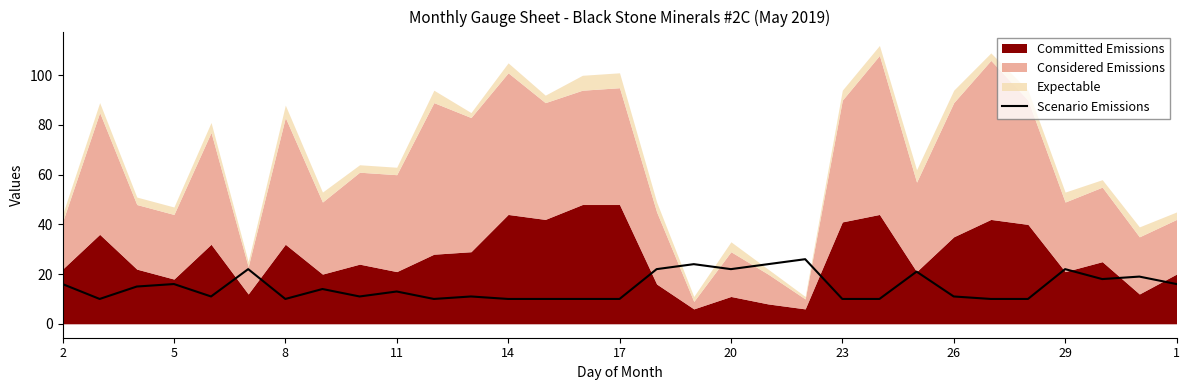

What is the minimum value for Scenario Emissions?

10